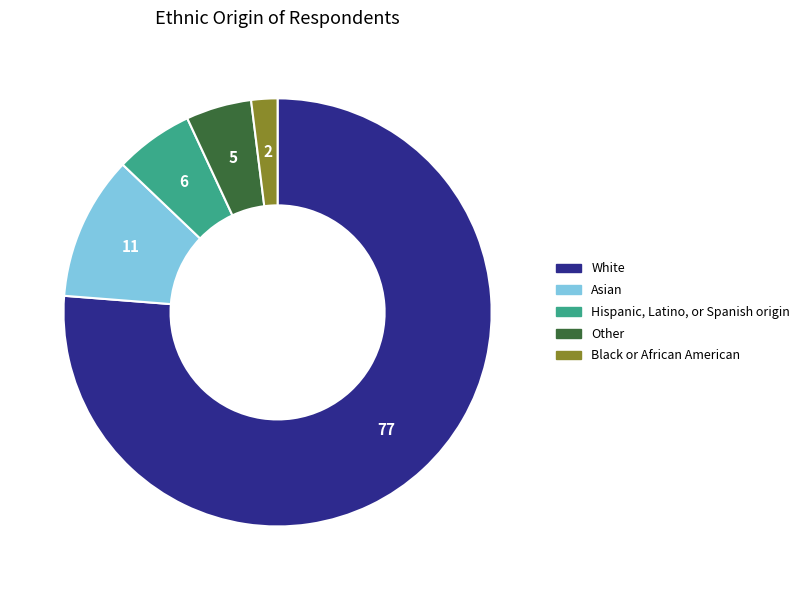

Is the sum of Asian and White greater than half?

Yes